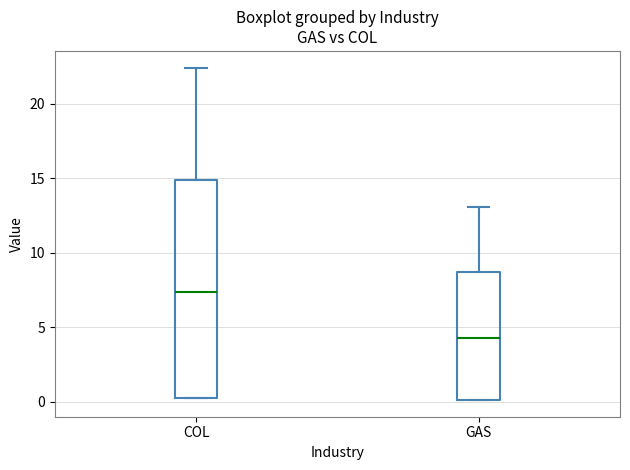

Which box's median line is the highest?

COL